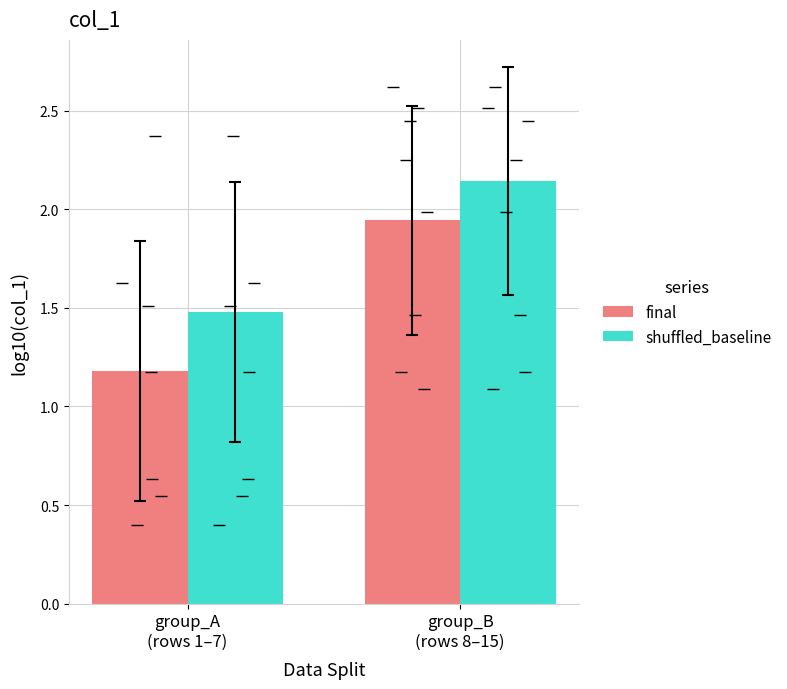

What is the spread (max minus min) of values at group_A
(rows 1–7)?

0.3